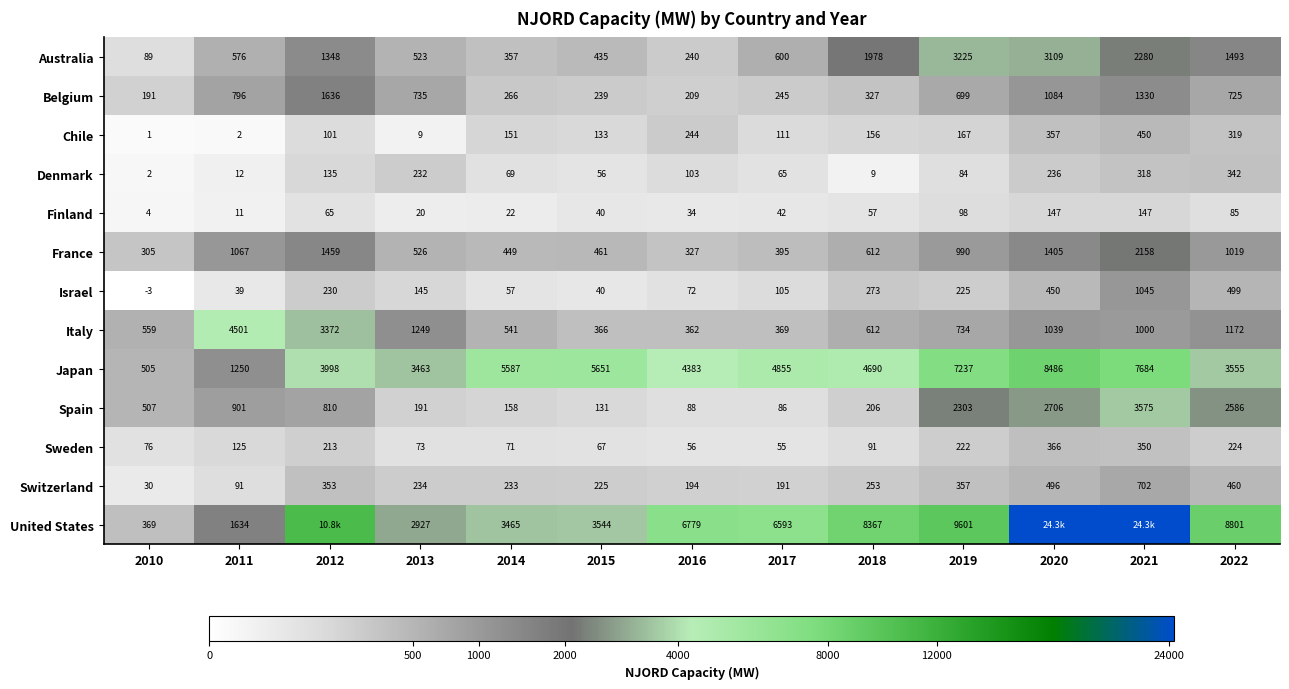

At 2016, list the series in order from largest to smallest.

United States, Japan, Italy, France, Chile, Australia, Belgium, Switzerland, Denmark, Spain, Israel, Sweden, Finland